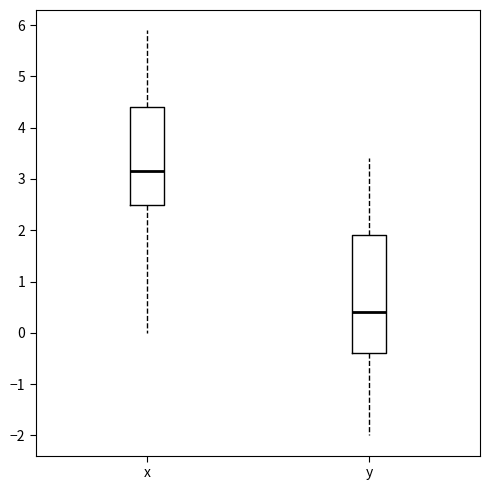

Where does the upper whisker of the box for x end on the y-axis? The values are not printed on the chart, so give them approximately, as read against the axis.

5.9